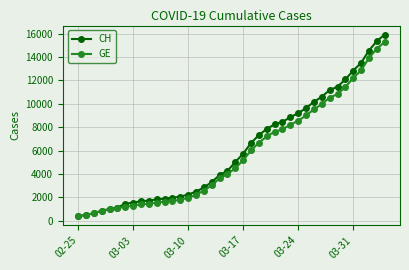

Which series has the widest spread of values?

CH